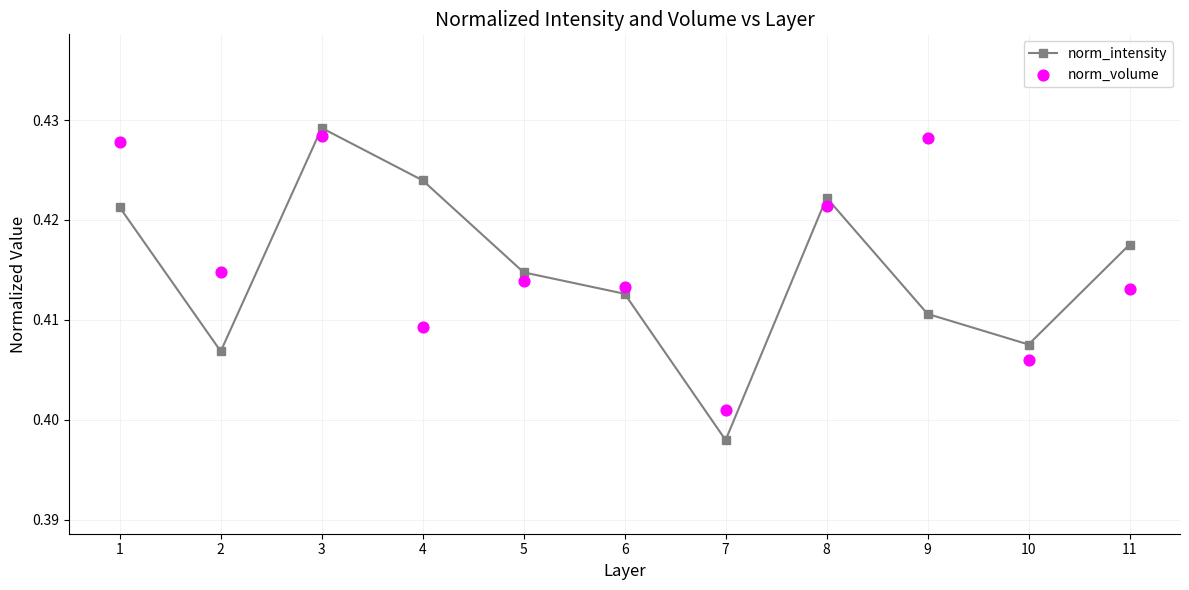

At which category is the sum across all series the highest?

3